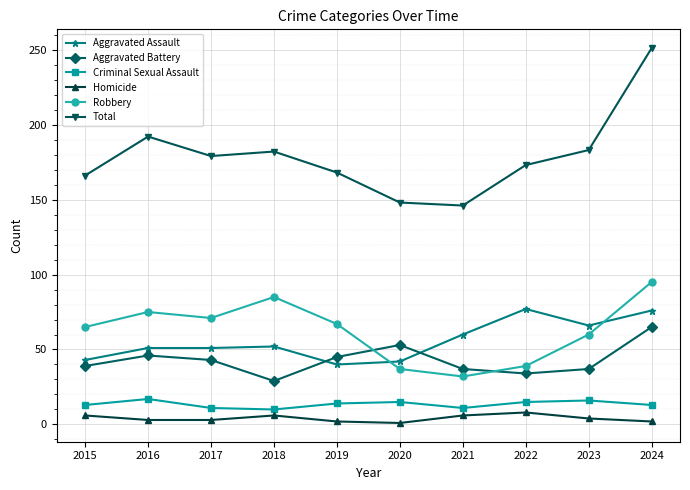

True or false: Homicide and Aggravated Assault cross at least once.

False